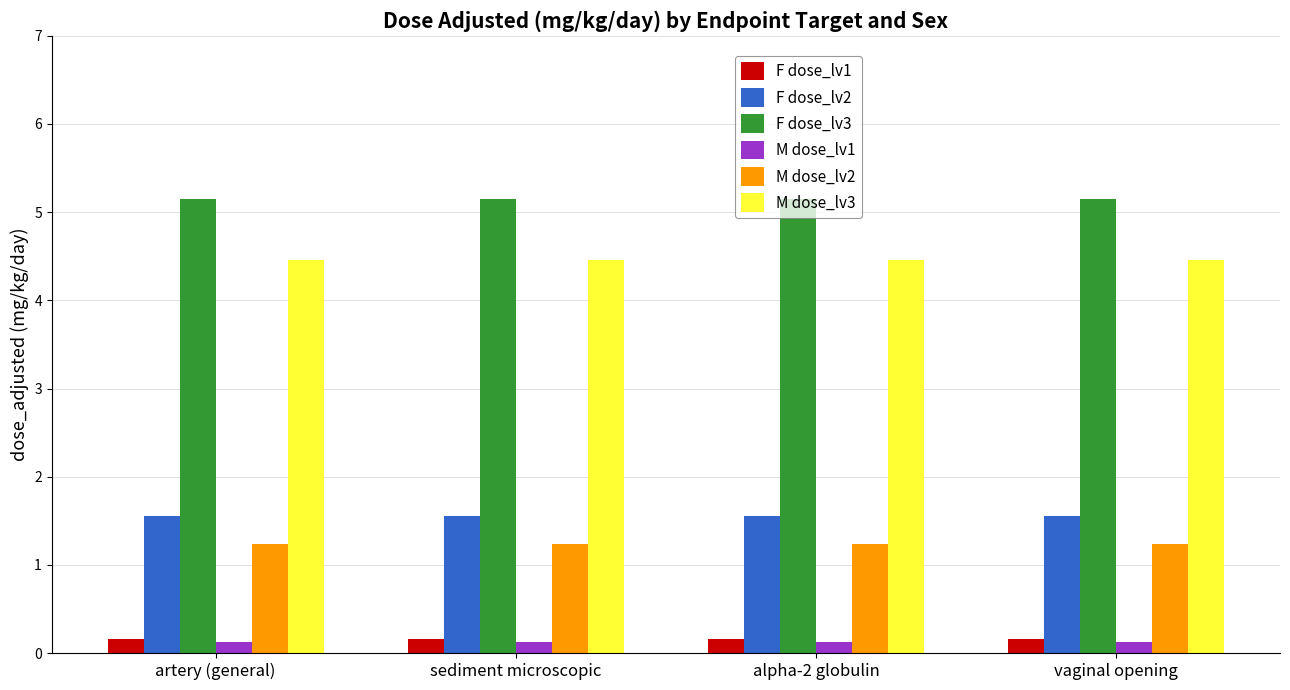

Reading right to left, extract all data points from this chart.

F dose_lv1: vaginal opening=0.2	alpha-2 globulin=0.2	sediment microscopic=0.2	artery (general)=0.2
F dose_lv2: vaginal opening=1.6	alpha-2 globulin=1.6	sediment microscopic=1.6	artery (general)=1.6
F dose_lv3: vaginal opening=5.2	alpha-2 globulin=5.2	sediment microscopic=5.2	artery (general)=5.2
M dose_lv1: vaginal opening=0.1	alpha-2 globulin=0.1	sediment microscopic=0.1	artery (general)=0.1
M dose_lv2: vaginal opening=1.2	alpha-2 globulin=1.2	sediment microscopic=1.2	artery (general)=1.2
M dose_lv3: vaginal opening=4.5	alpha-2 globulin=4.5	sediment microscopic=4.5	artery (general)=4.5